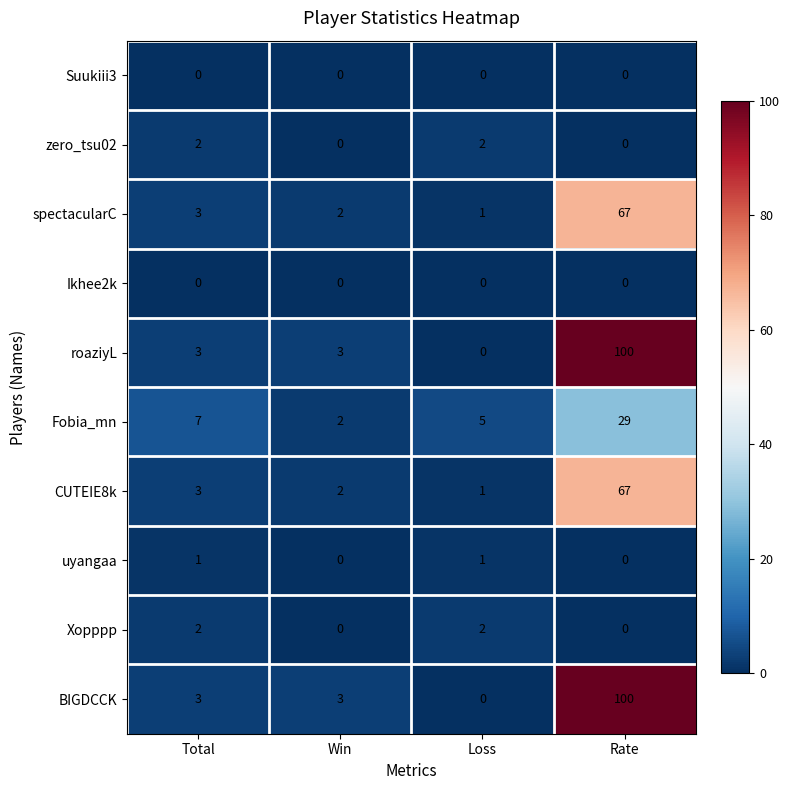

Rank the categories by spectacularC value from highest to lowest.

Rate, Total, Win, Loss